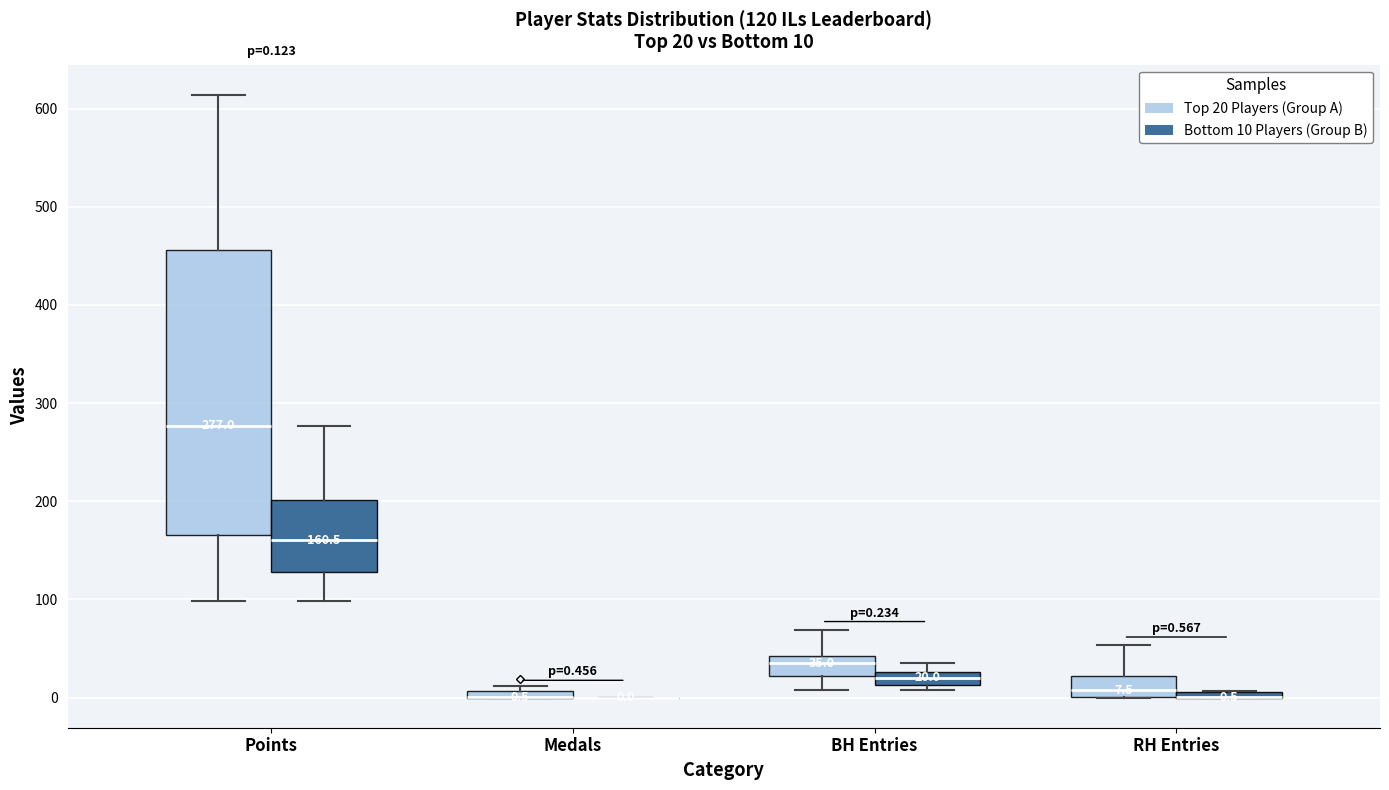

Which box is the tallest, from its lower edge to its upper edge?

Points (Top 20 Players (Group A))